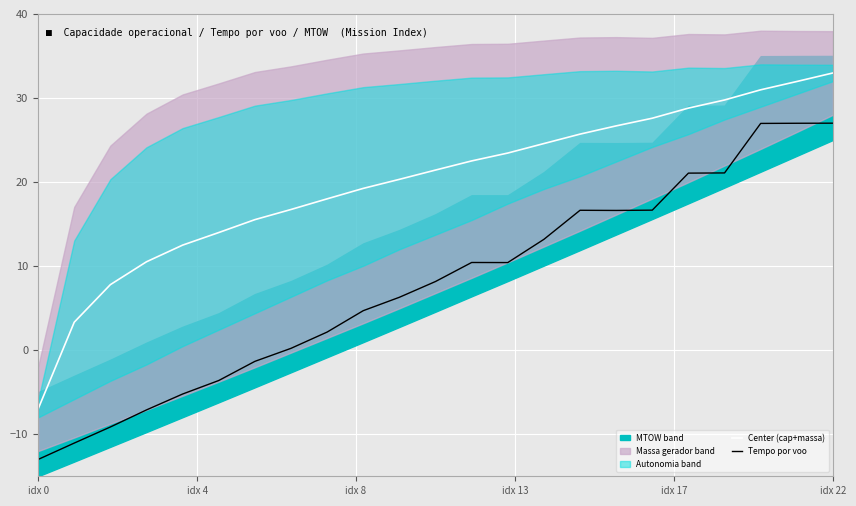

Is it true that Center (cap+massa) equals 27.6 at 17?

True